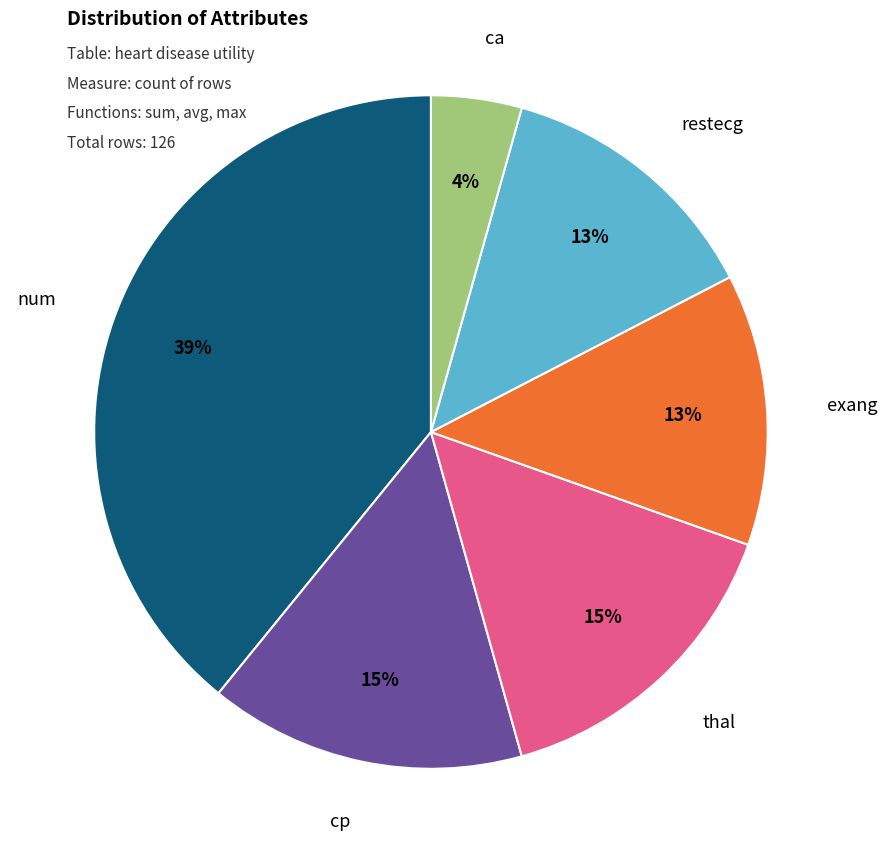

The ca slice represents 17% of the pie. True or false?

False